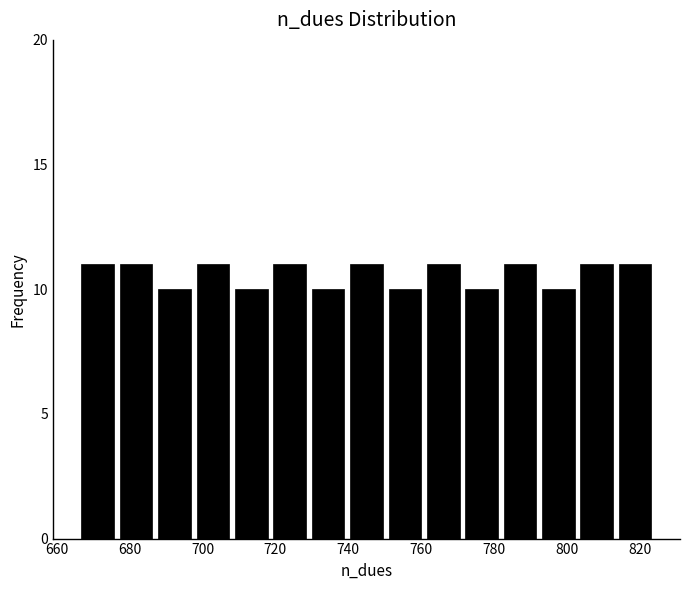

What is the height of the bar covering 802 to 814 on the x-axis? Neither the bar edges nor the heights are printed on the chart, so give them approximately, as read against the axes.

11